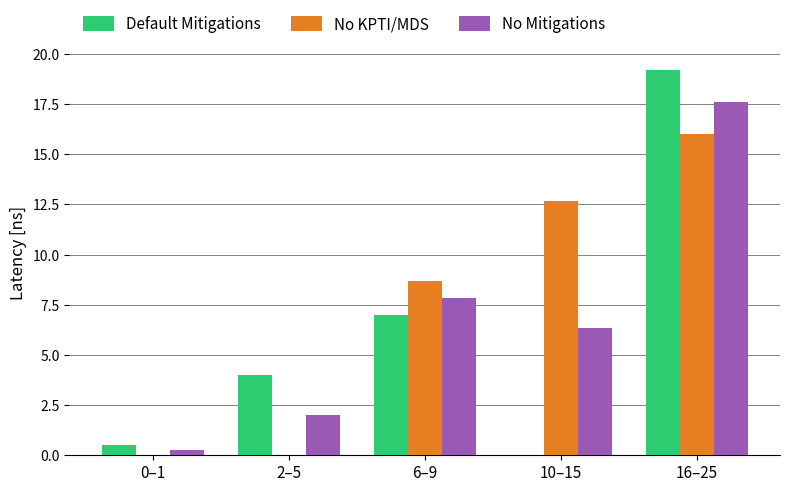

Which series has the largest total across all categories?

No KPTI/MDS